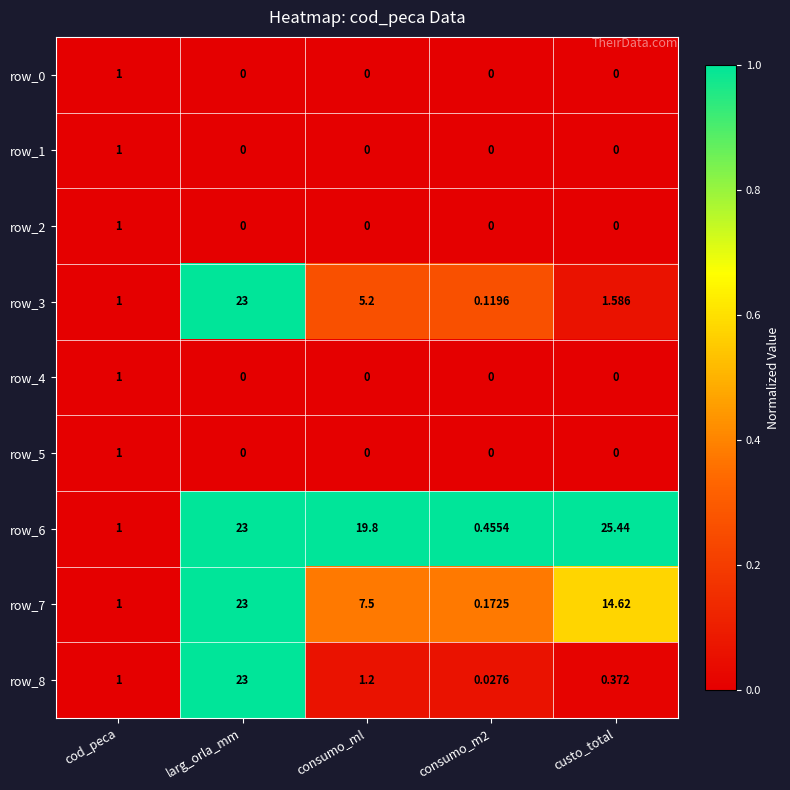

Which label corresponds to the largest value in the chart?

custo_total